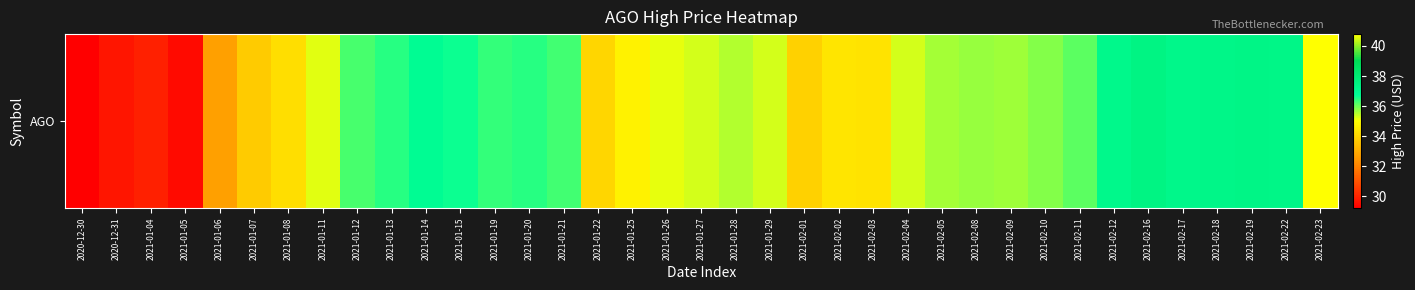

Rank the categories by value from highest to lowest.

2021-02-23, 2021-02-16, 2021-02-19, 2021-02-22, 2021-02-18, 2021-02-17, 2021-02-12, 2021-01-14, 2021-01-15, 2021-01-20, 2021-01-13, 2021-01-19, 2021-01-21, 2021-01-12, 2021-02-11, 2021-02-10, 2021-02-08, 2021-02-09, 2021-02-05, 2021-01-28, 2021-02-04, 2021-01-29, 2021-01-27, 2021-01-11, 2021-01-26, 2021-01-25, 2021-02-02, 2021-02-03, 2021-01-08, 2021-01-22, 2021-02-01, 2021-01-07, 2021-01-06, 2021-01-04, 2020-12-31, 2021-01-05, 2020-12-30